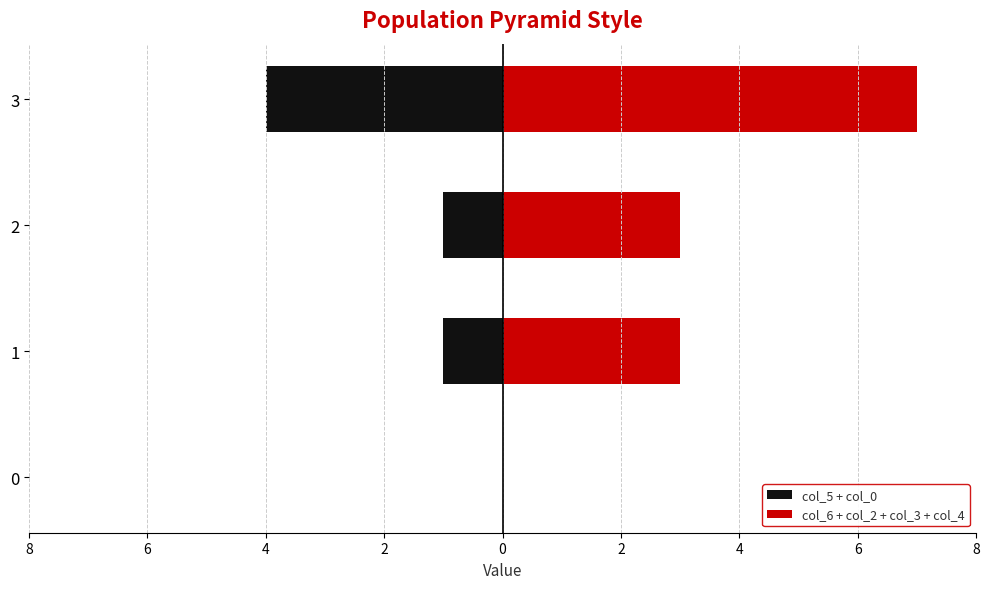

What are all the series names shown in the legend?

col_5 + col_0, col_6 + col_2 + col_3 + col_4